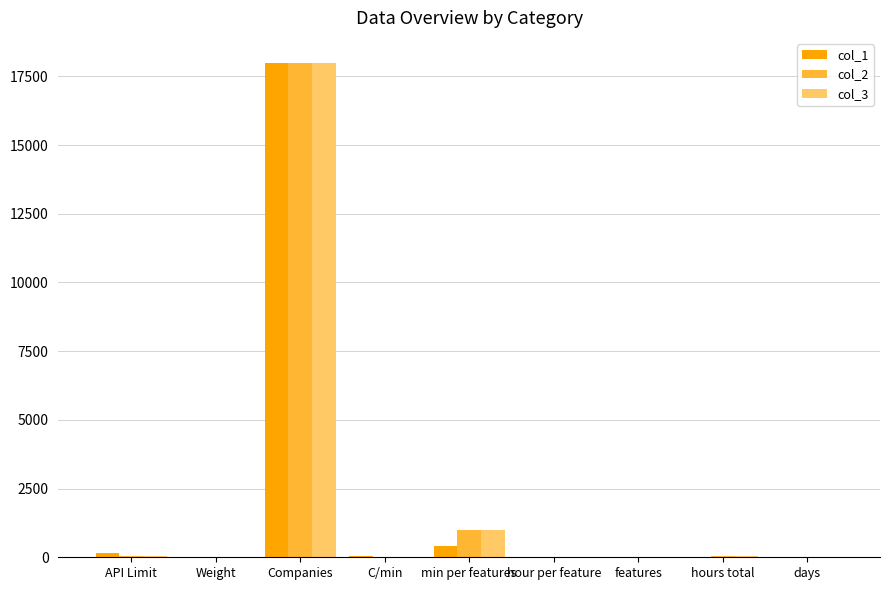

What is the maximum value shown in the chart?

18000.0